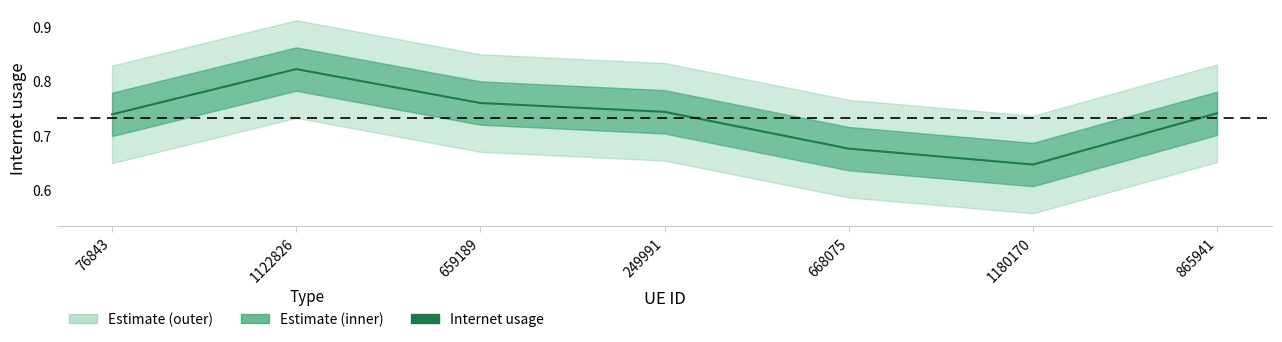

What is the difference between the values at 1180170 and 1122826?

0.2